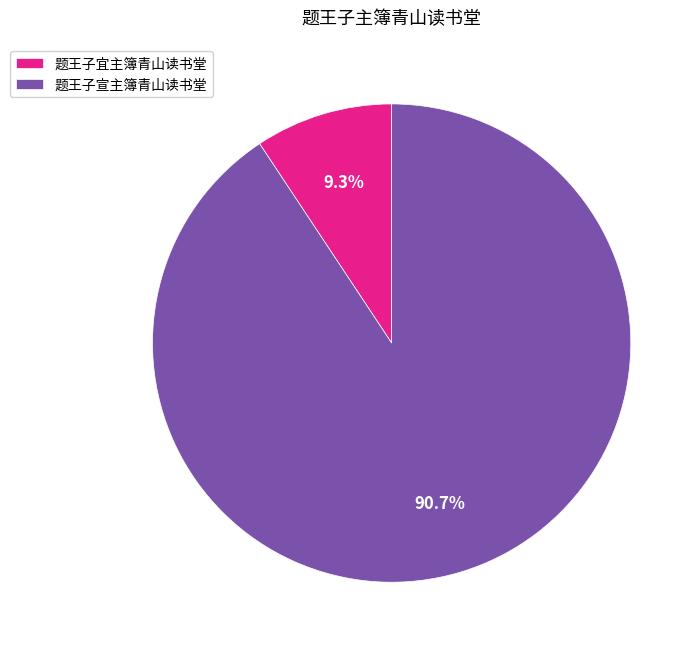

To the nearest percent, what is the average slice percentage?

50%